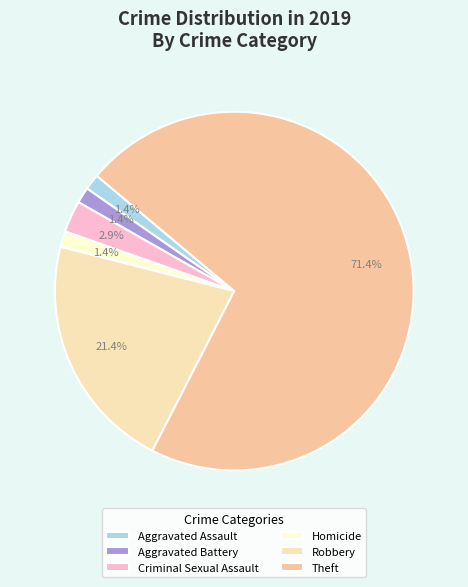

How many segments does this pie chart have?

6